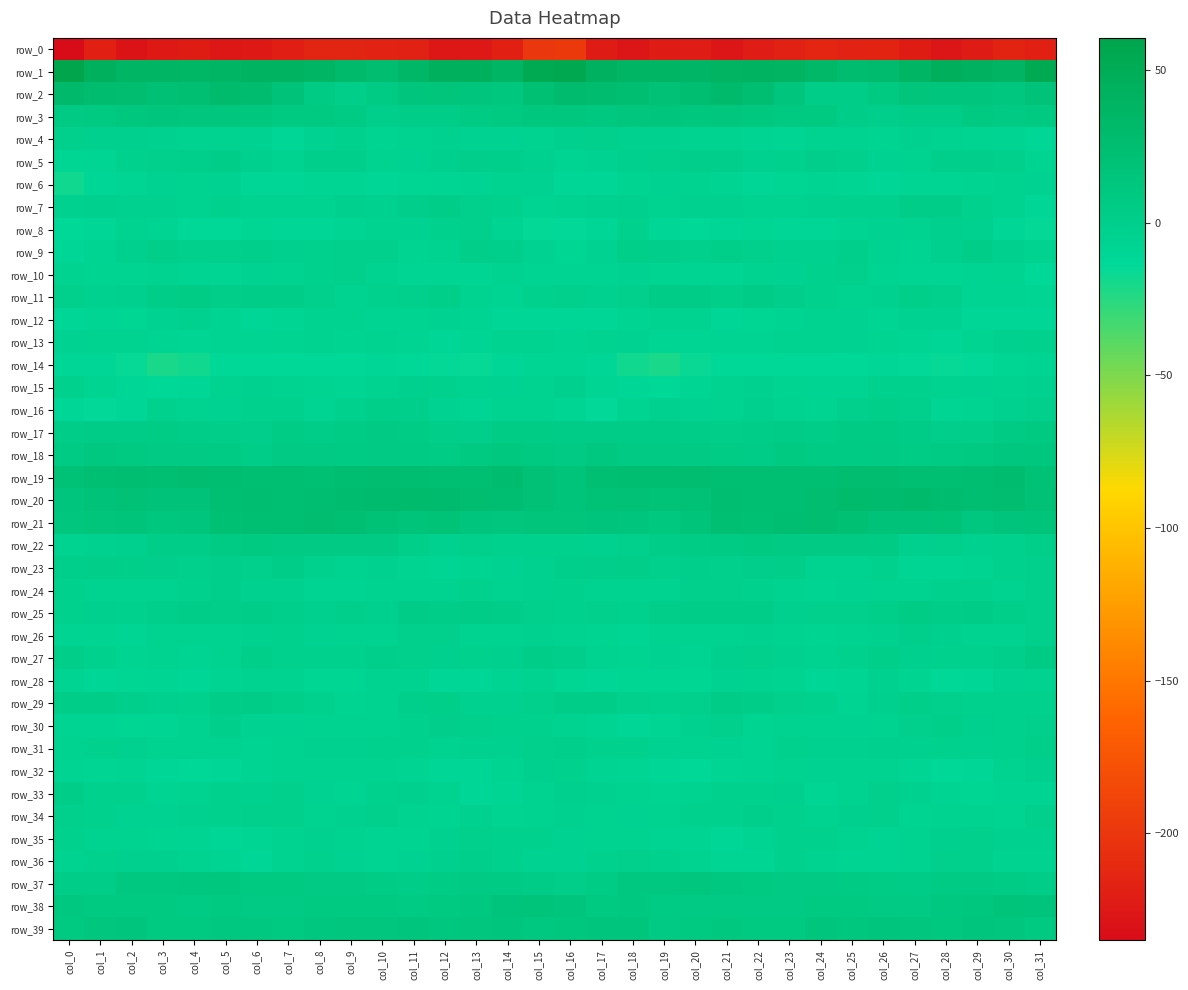

Rank the categories by row_12 value from lowest to highest.

col_14, col_30, col_15, col_31, col_0, col_6, col_21, col_17, col_29, col_16, col_22, col_2, col_1, col_7, col_26, col_5, col_18, col_23, col_13, col_10, col_11, col_25, col_27, col_3, col_28, col_12, col_8, col_9, col_24, col_19, col_20, col_4